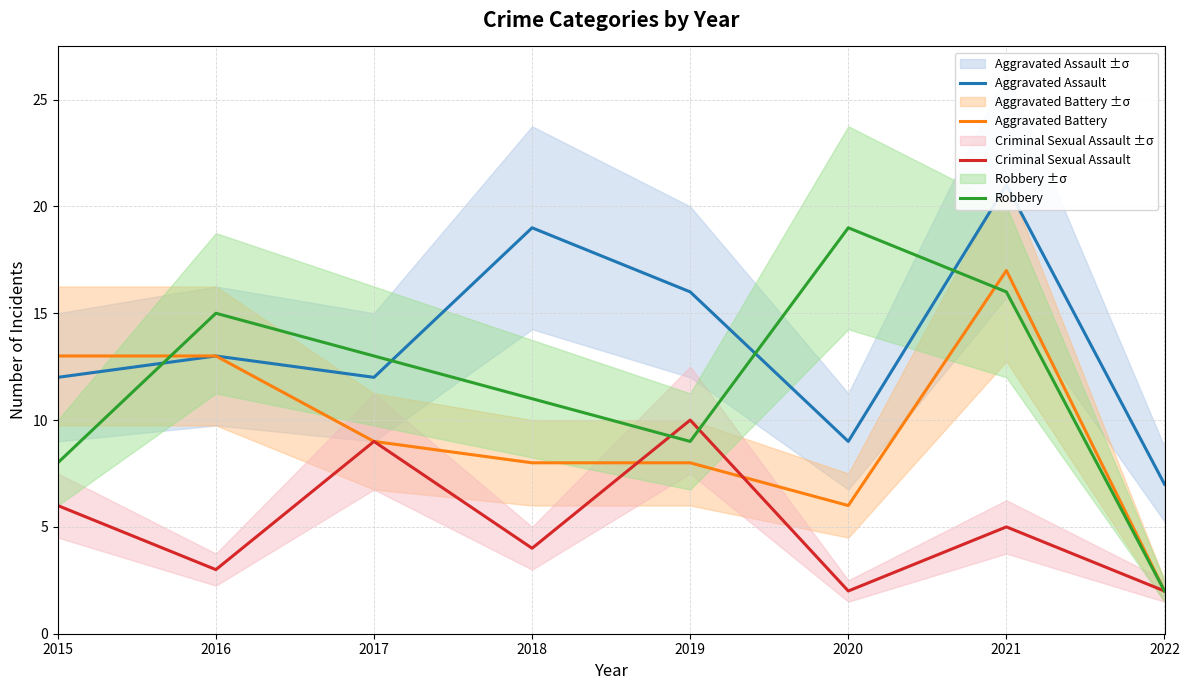

How many lines are shown in the chart?

4